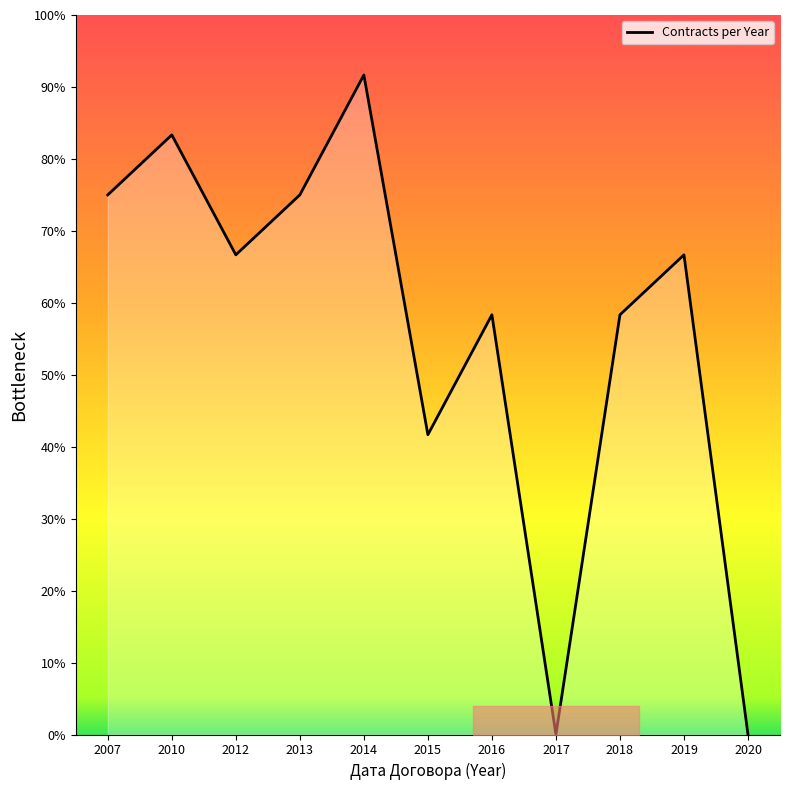

How many lines are shown in the chart?

1